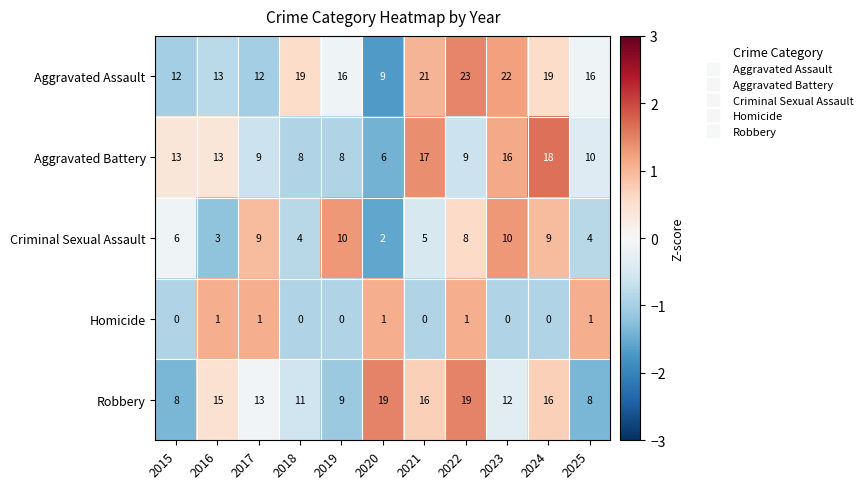

Is it true that Homicide equals 1 at 2020?

True